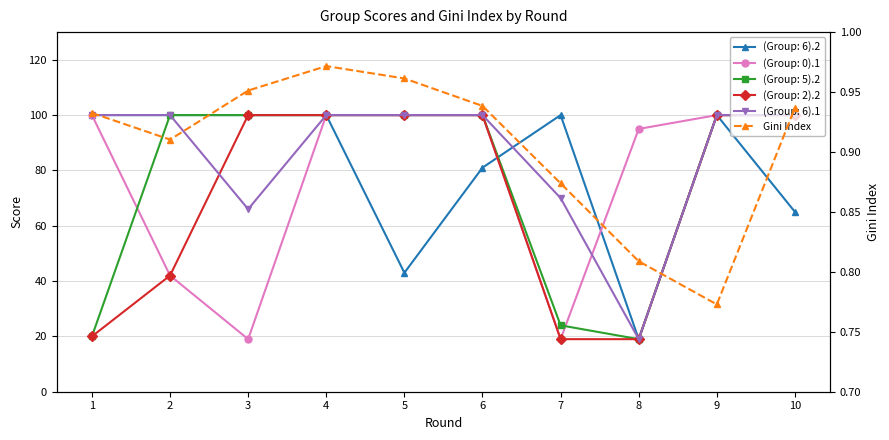

Is it true that the value at 6 is 1.5?

False